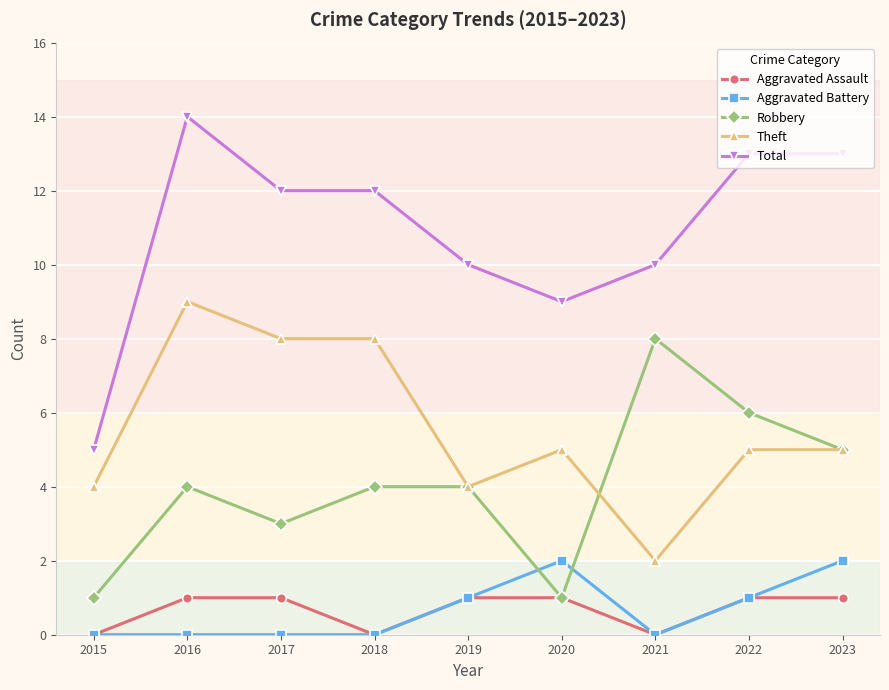

What is the spread (max minus min) of values at 2018?

12